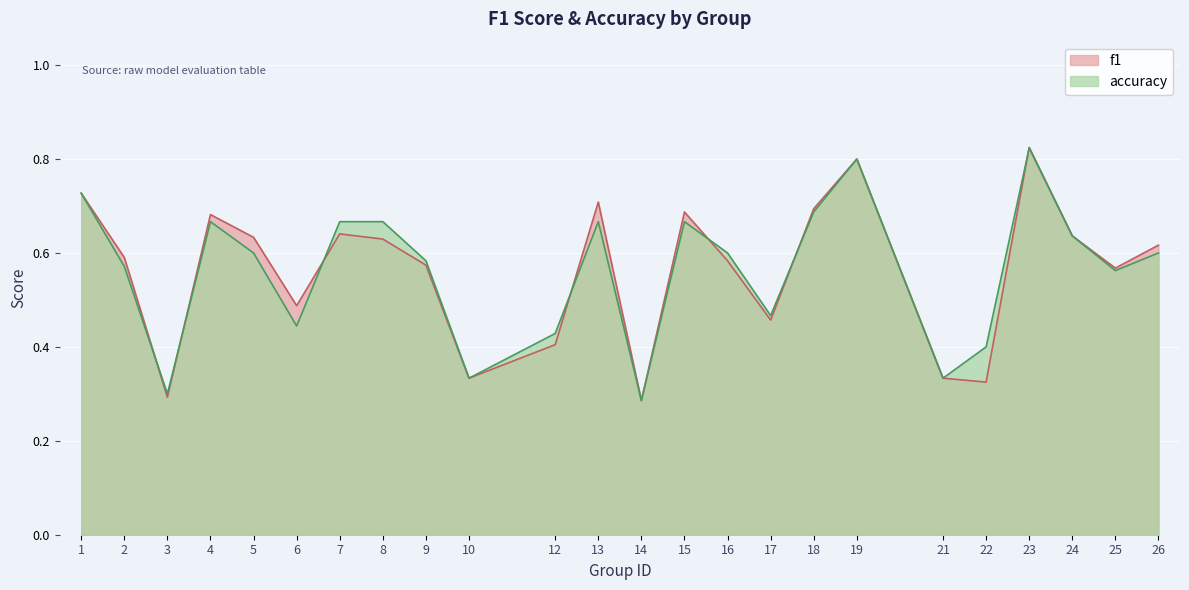

True or false: accuracy has a value of 0.9 at 16.

False